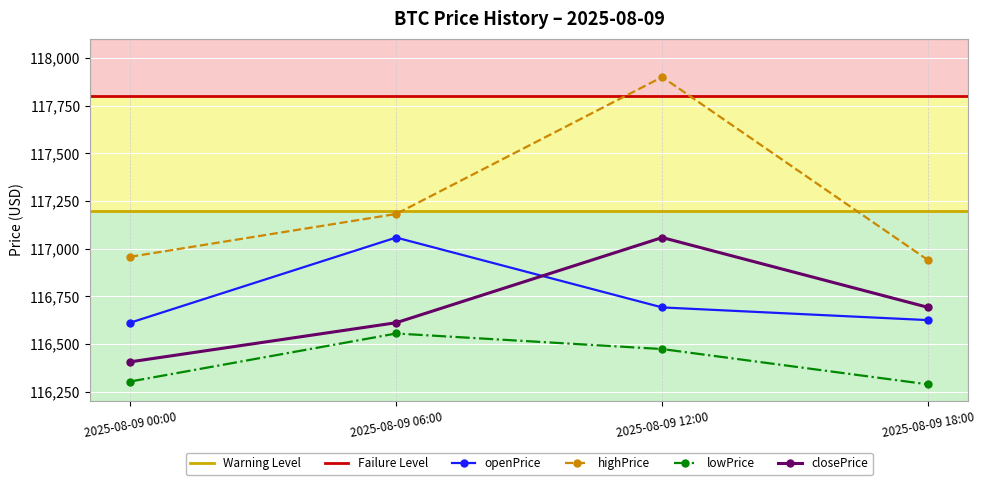

What is the difference between the highest and lowest values at 2025-08-09 18:00?

650.8